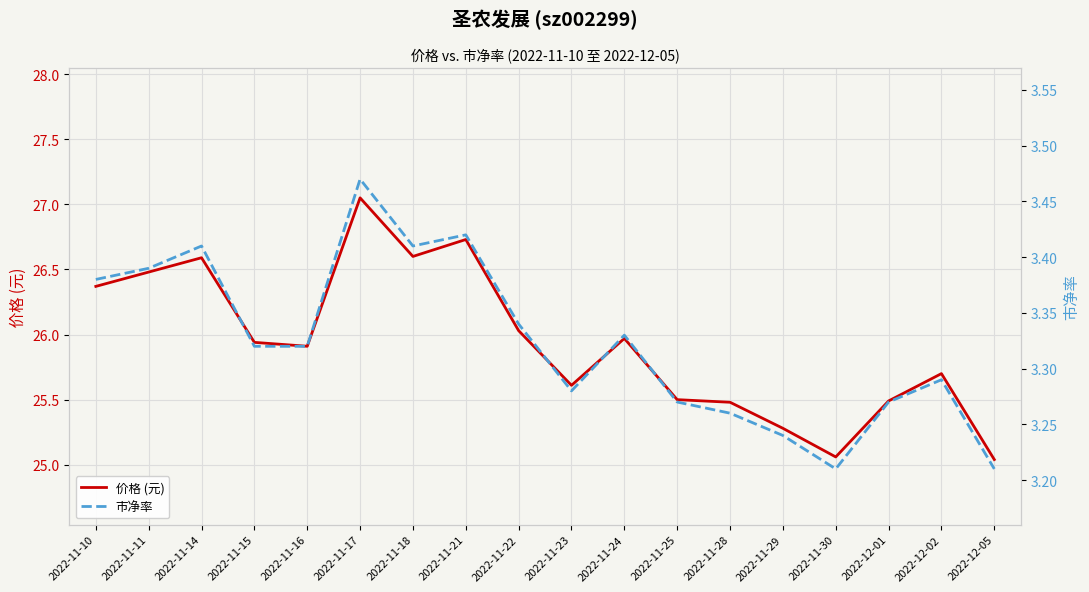

At 2022-12-05, list the series in order from smallest to largest.

市净率, 价格 (元)